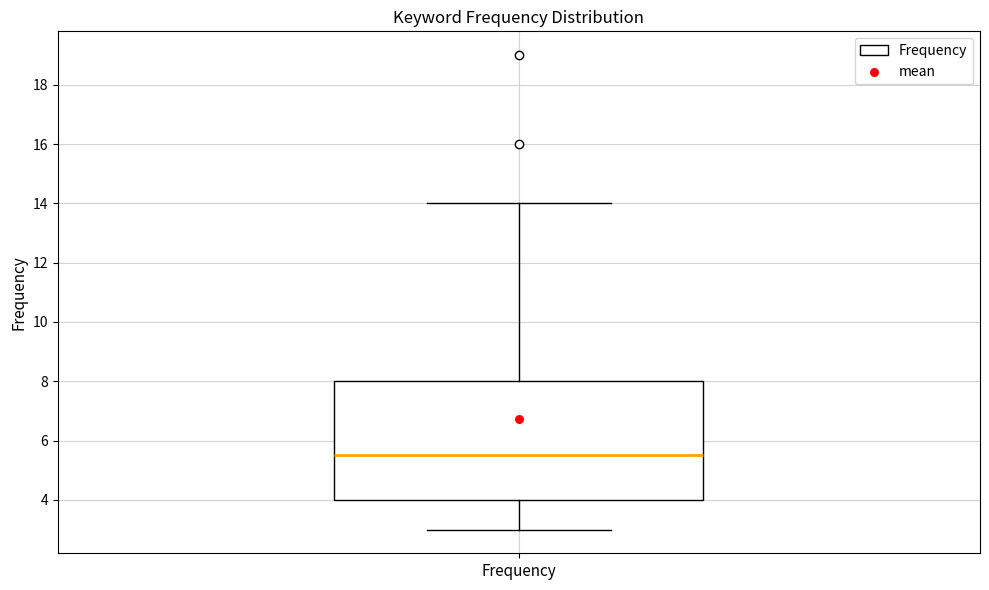

Read this box plot against the y-axis: the position of the median line, the range covered by the box, and the ends of both whiskers. The values are not printed on the chart, so give them approximately, as read against the axis.

median 5.6, box 4.0 to 8.0, whiskers 3.0 to 14.0